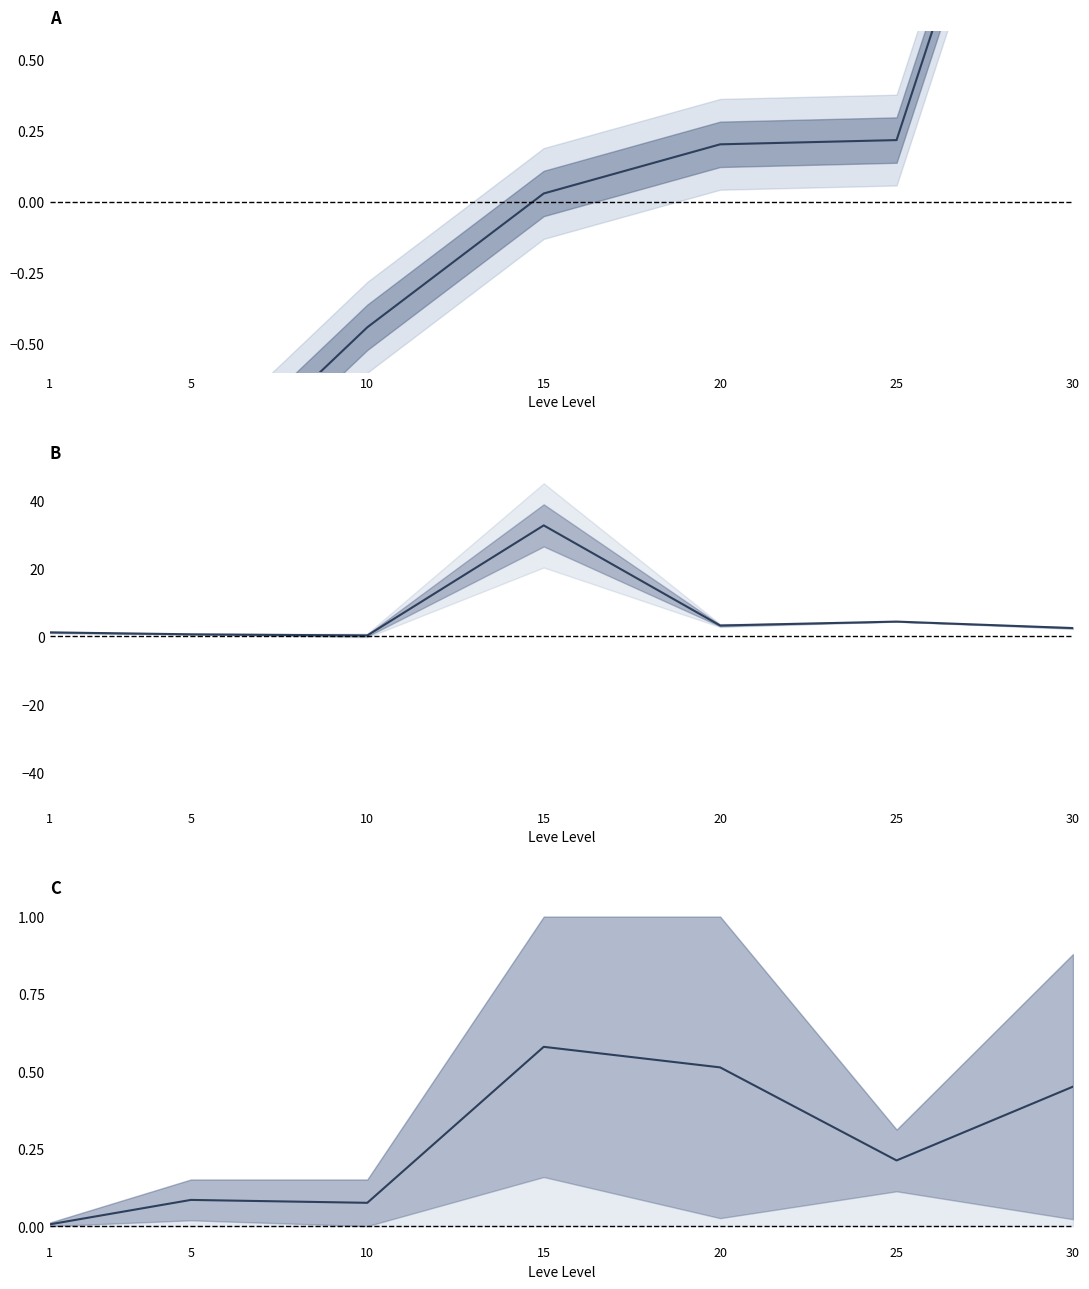

Rank the series by their maximum value, from lowest to highest.

LevePriceHQ vs Gil (norm), Leve EXP (normalized), Avg Price (mean)